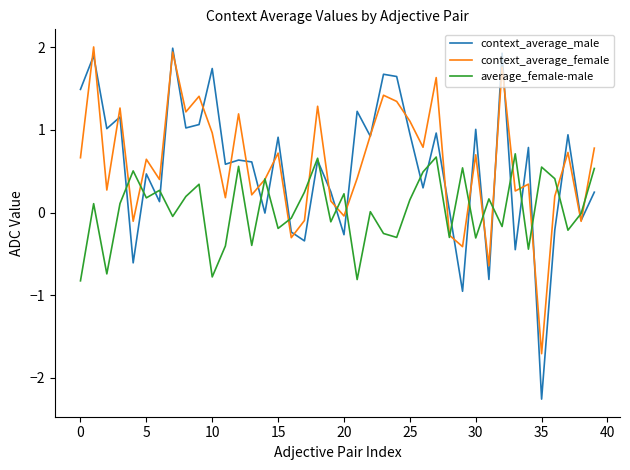

What is the minimum value shown in the chart?

-2.3